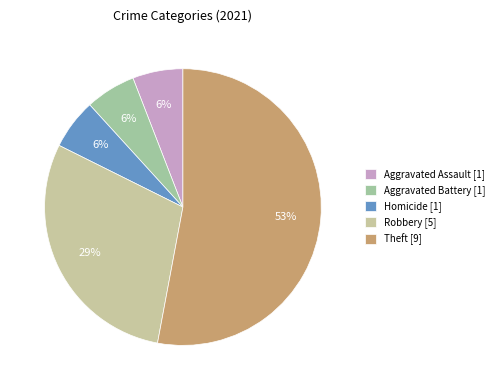

Is there any slice that represents more than half of the pie?

Yes